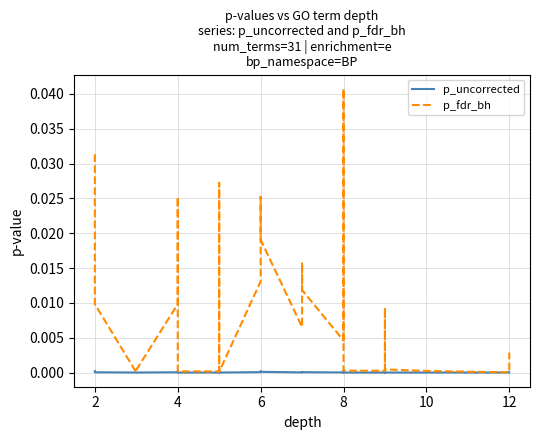

How many interior local valleys does the p_fdr_bh series have?

6